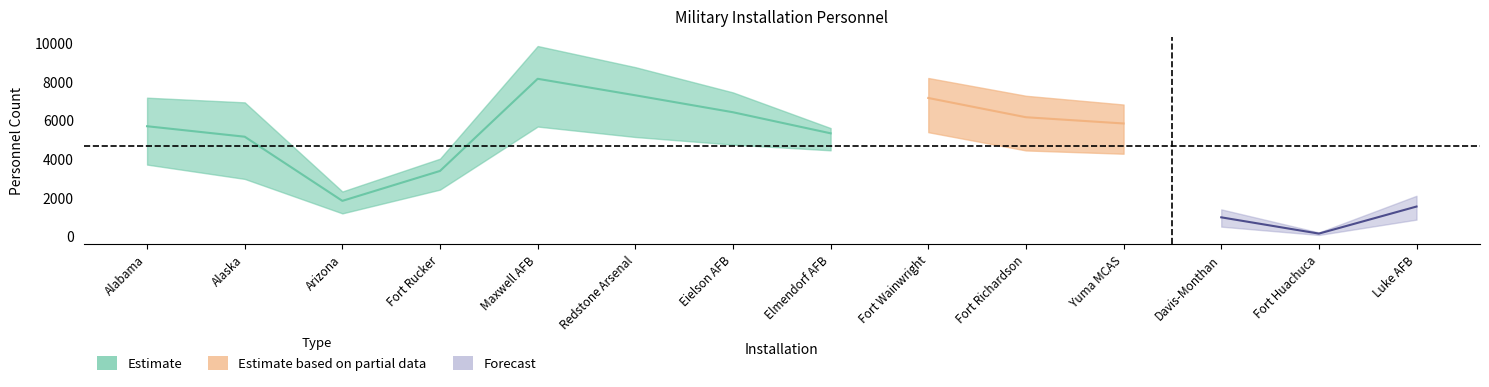

At which category does the chart reach its minimum across all series?

Fort Huachuca